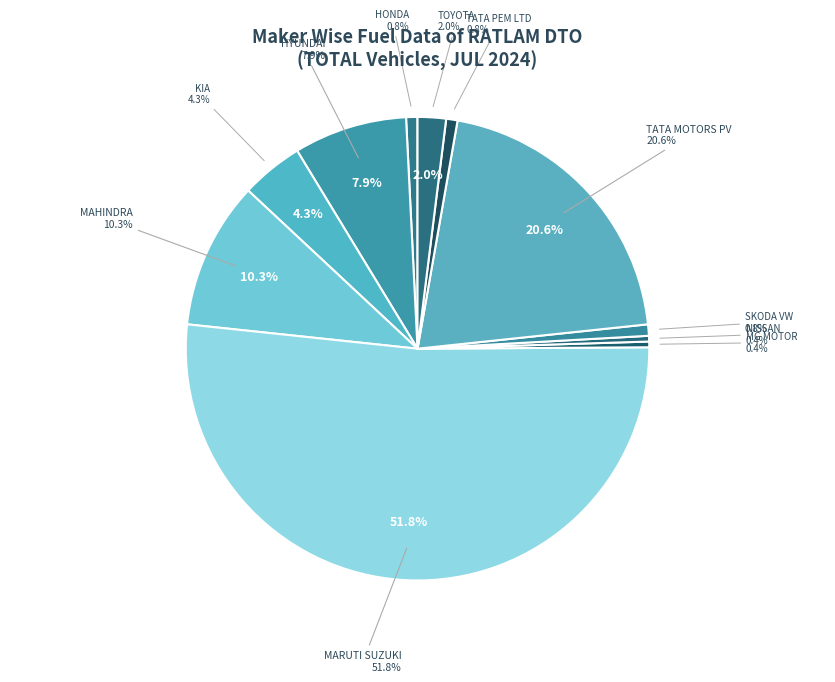

Which slice is the smallest?

MG MOTOR INDIA PVT LTD